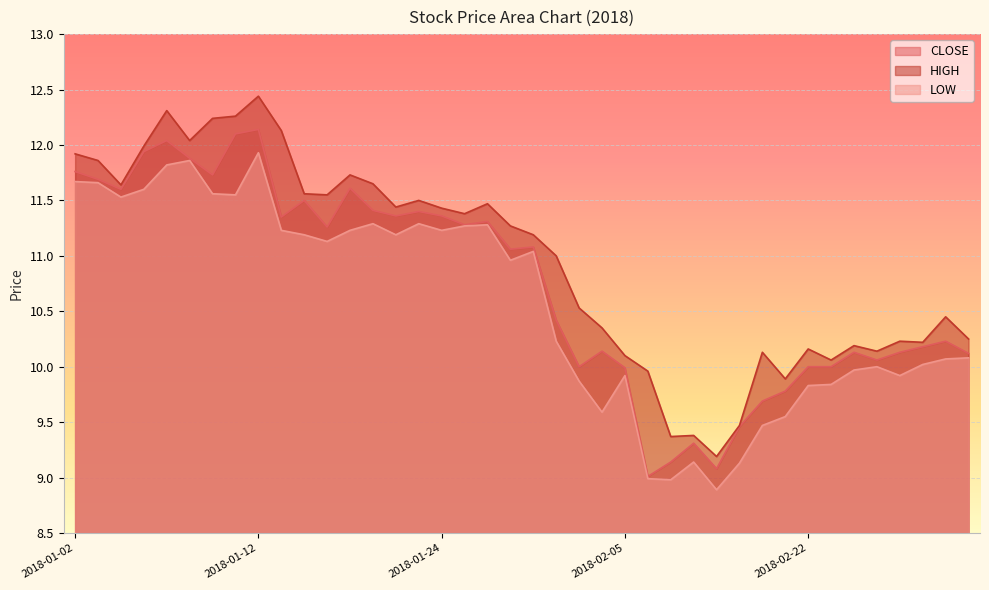

True or false: LOW and CLOSE intersect in this chart.

False